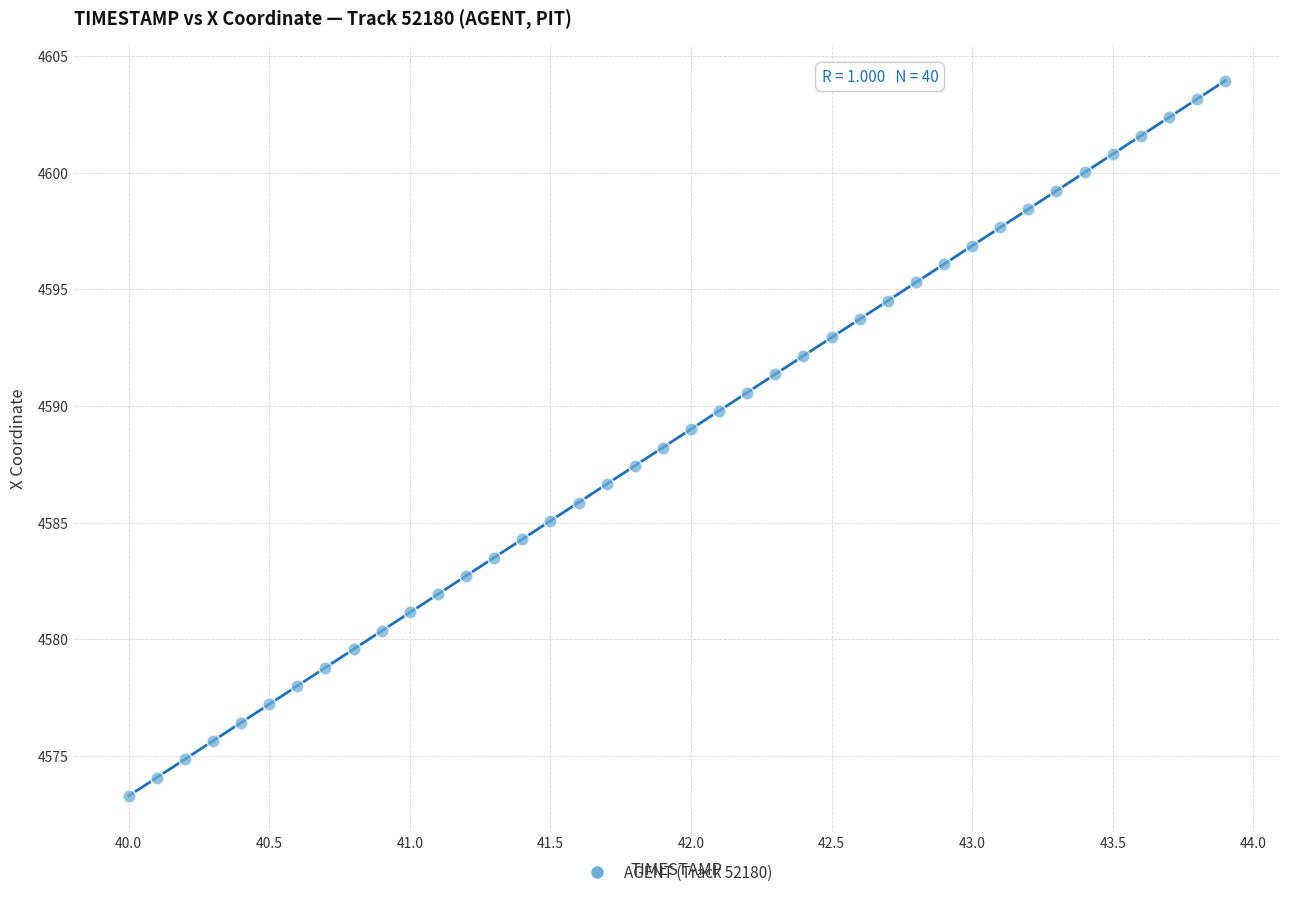

What is the range of Y values (max minus min)?

30.7